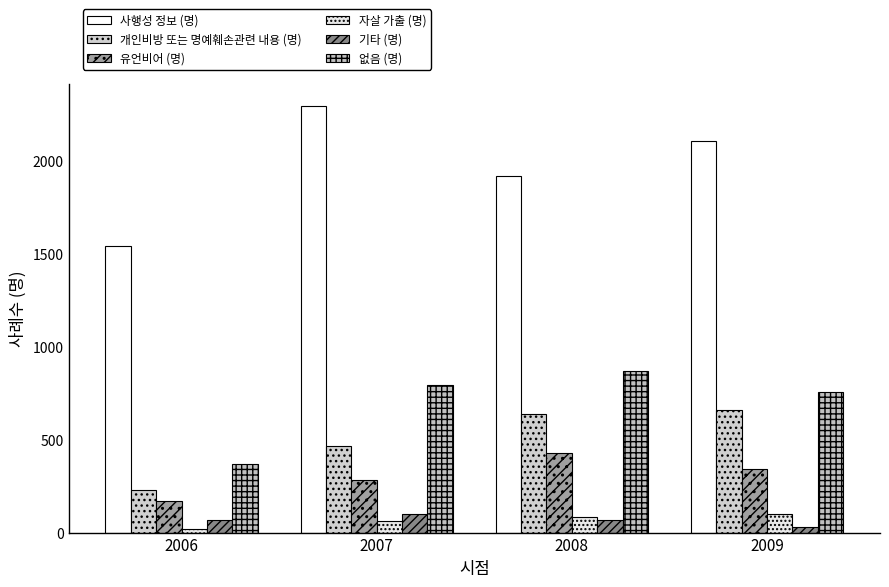

What is the maximum value for 유언비어 (명)?

428